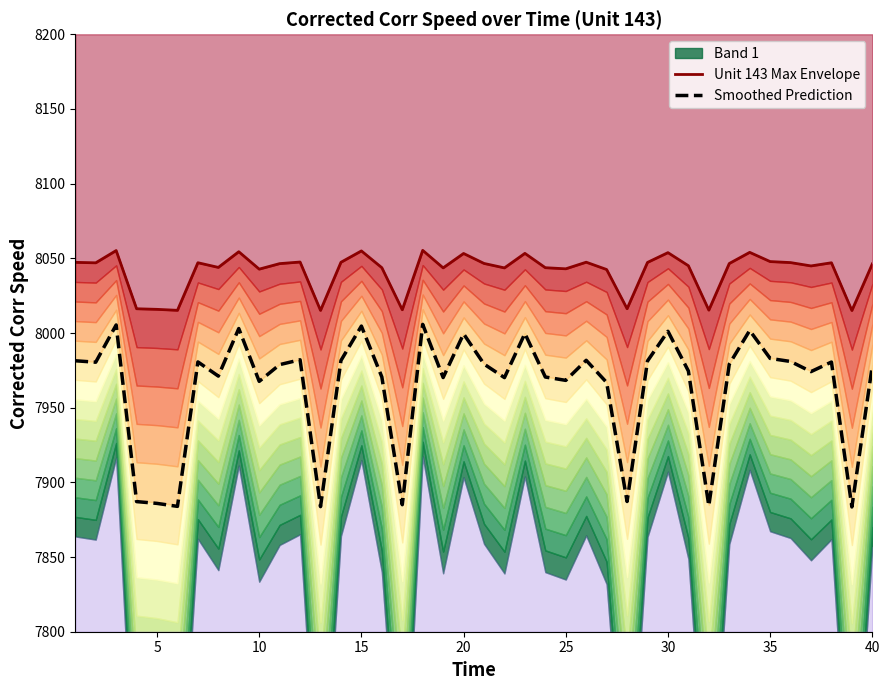

True or false: Unit 143 Max Envelope and Smoothed Prediction cross at least once.

False